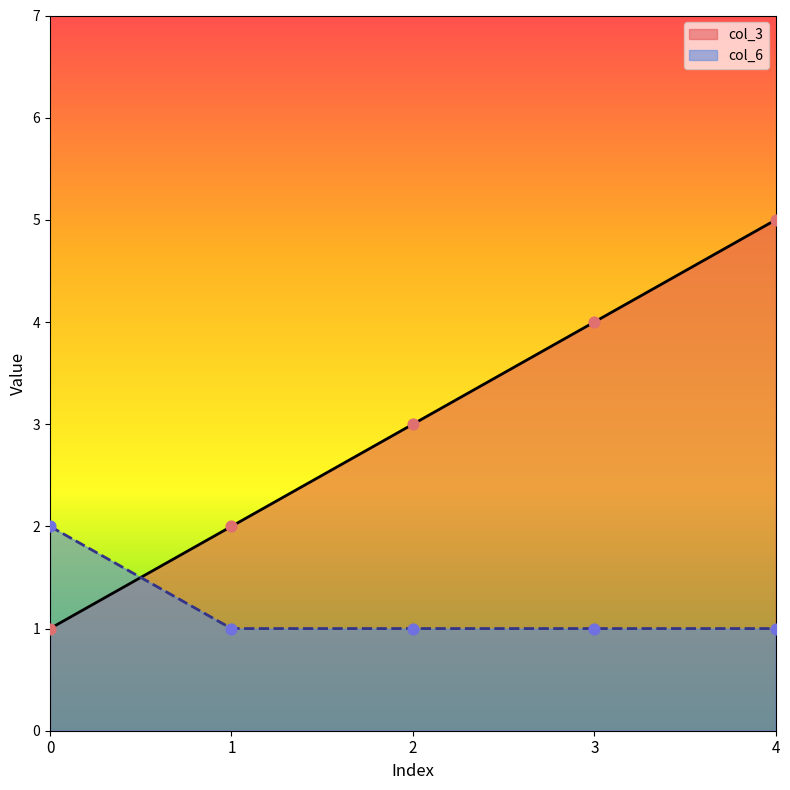

At how many categories does at least one series exceed 3?

2